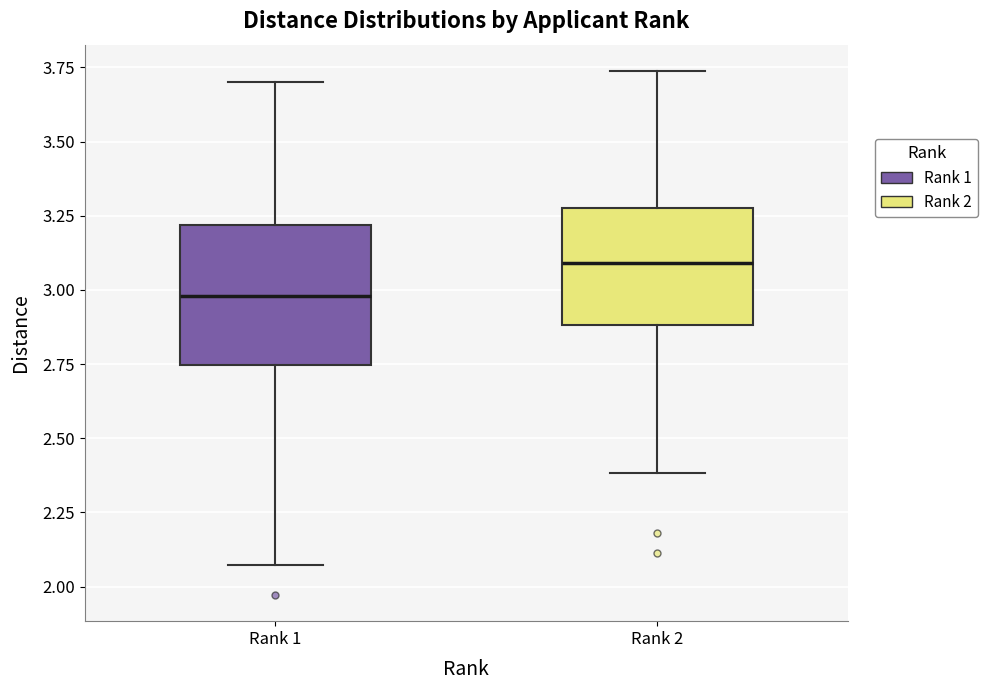

Where does the median line of the box for Rank 1 sit on the y-axis? The values are not printed on the chart, so give them approximately, as read against the axis.

3.00